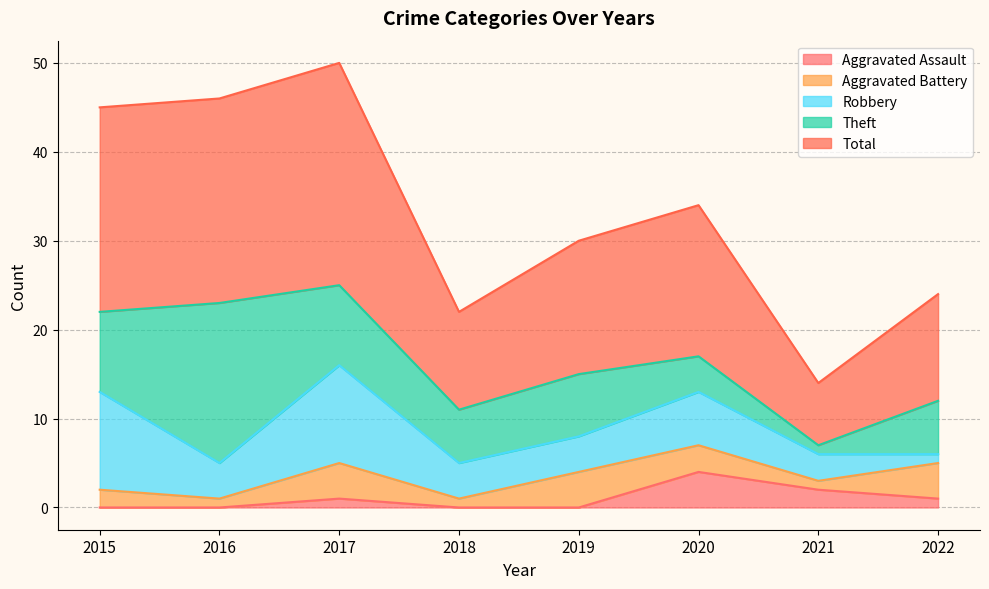

The Robbery series shows 4 at 2019. True or false?

True